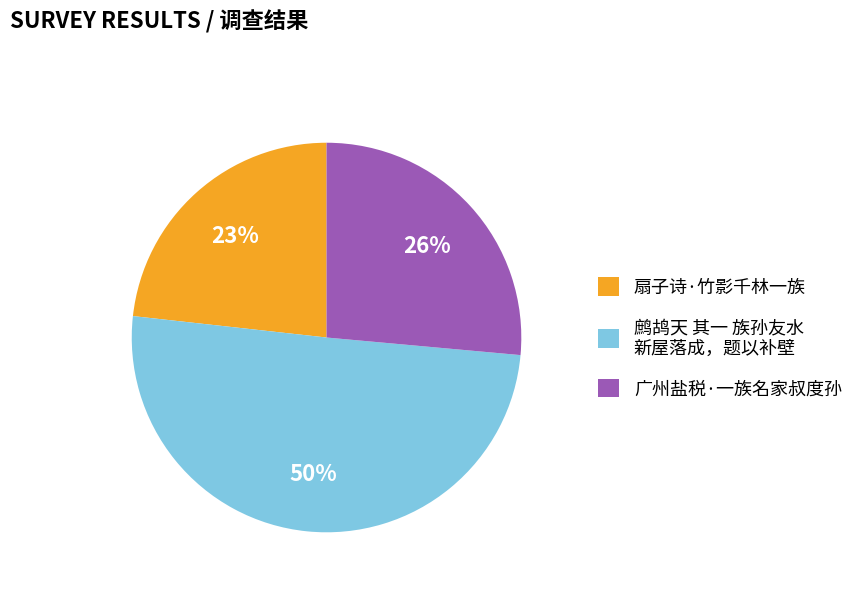

To the nearest percent, what percentage of the pie is 广州盐税·一族名家叔度孙?

26%